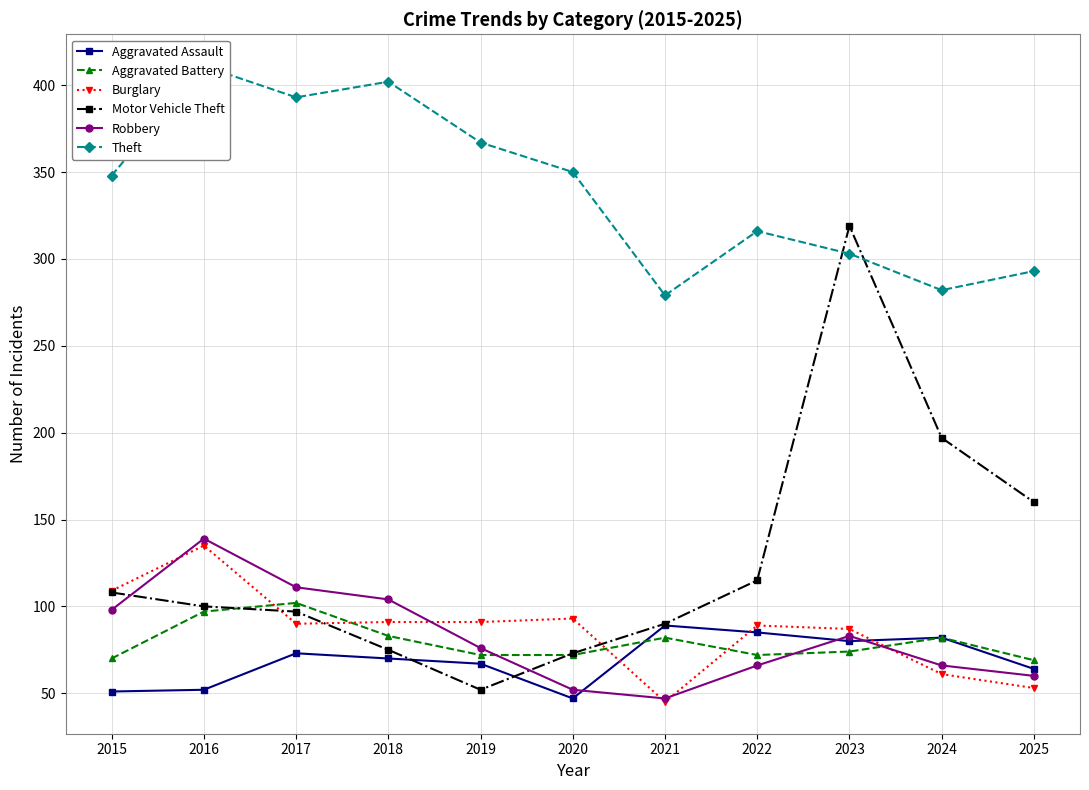

List the labels in order of Aggravated Battery value, largest first.

2017, 2016, 2018, 2021, 2024, 2023, 2019, 2020, 2022, 2015, 2025